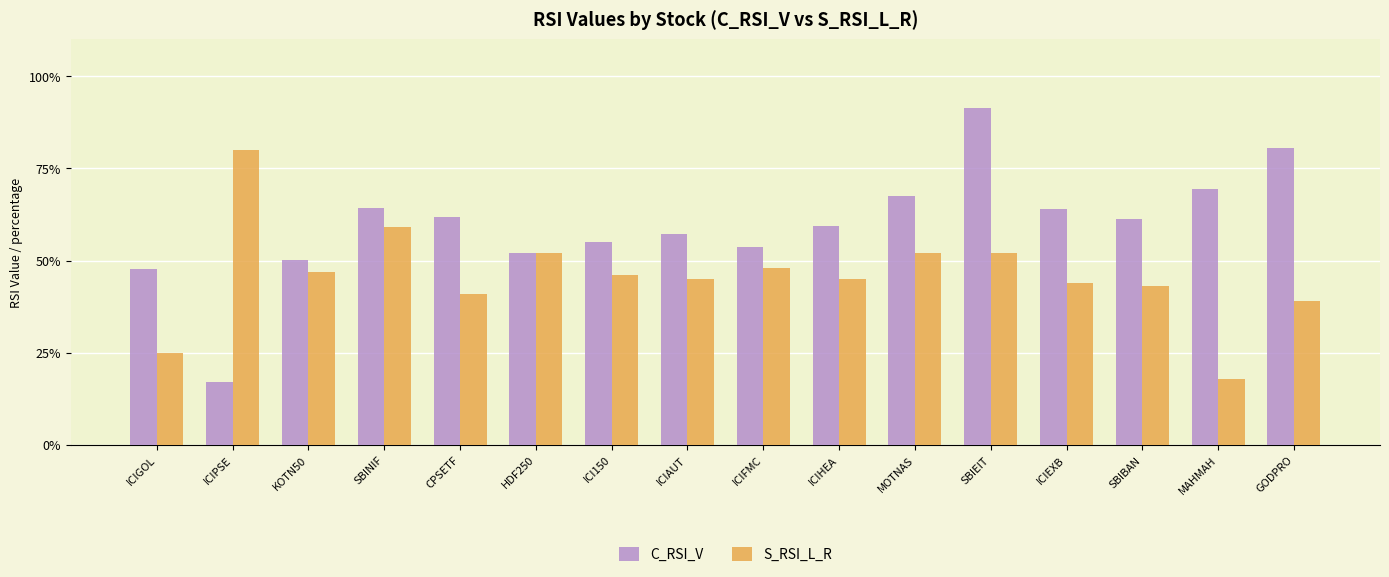

True or false: S_RSI_L_R has a value of 63.8 at CPSETF.

False